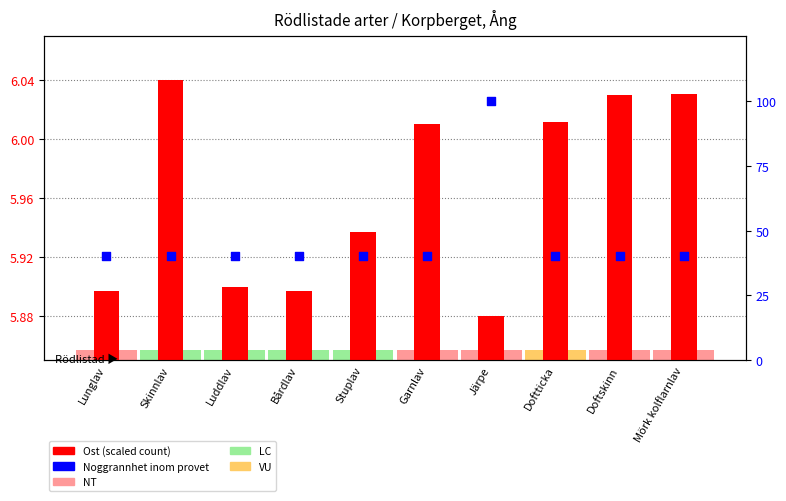

At which category is the sum across all series the highest?

Järpe